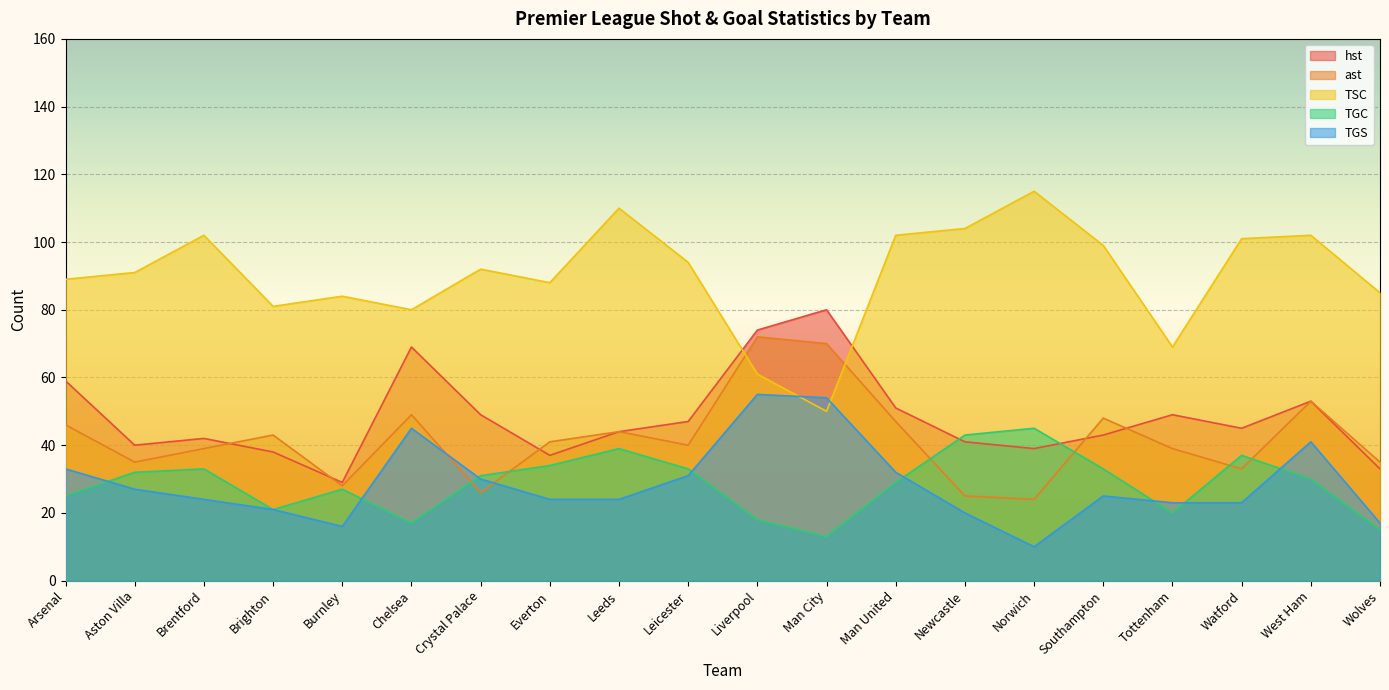

At which label does ast first exceed 41?

Arsenal